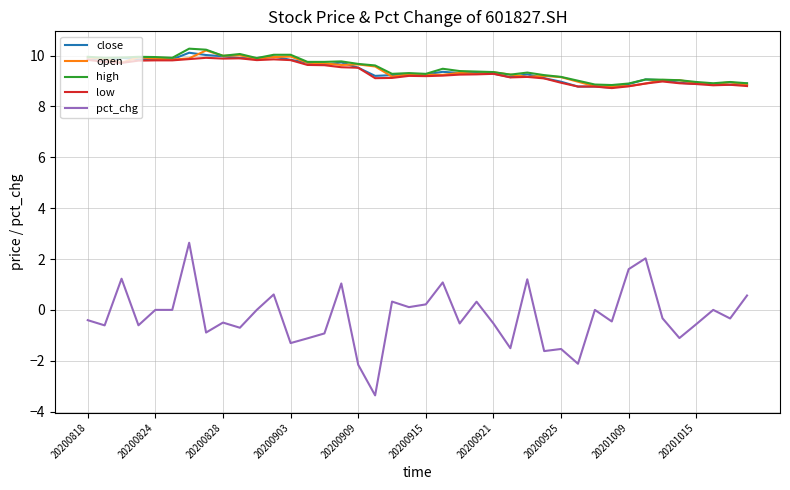

What is the smallest value displayed?

-3.4